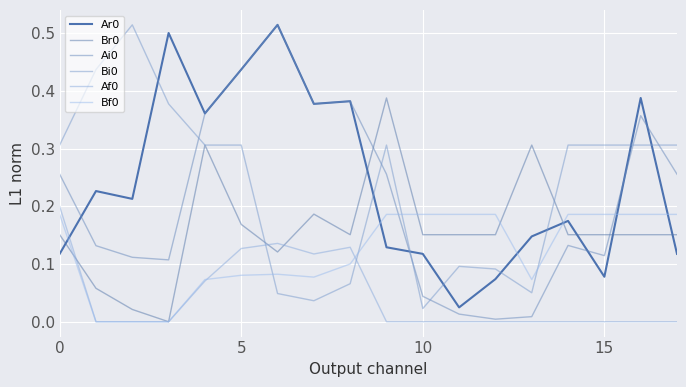

What is the value of the Bf0 point at the 8th from the left?

0.1